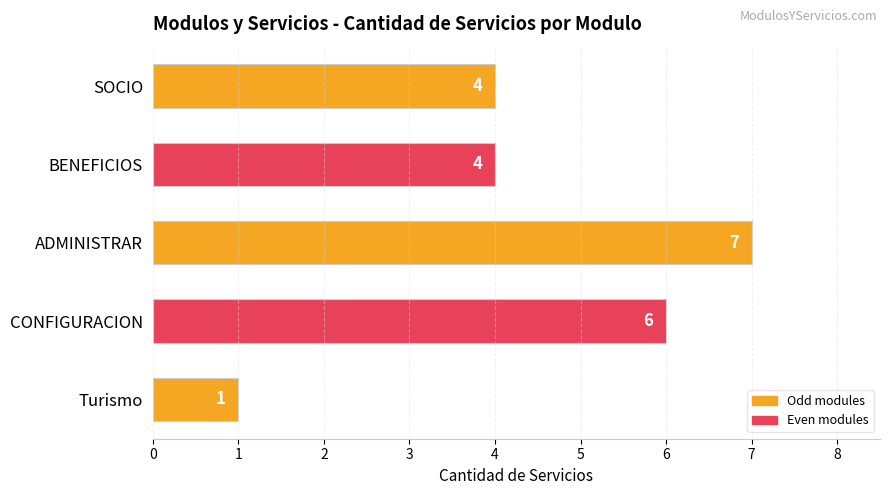

How many values are below 4?

1